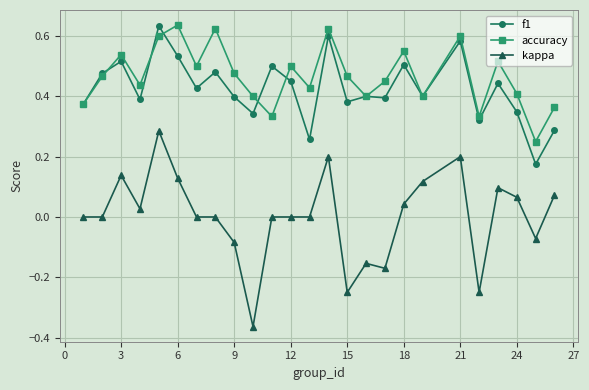

True or false: accuracy and kappa cross at least once.

False